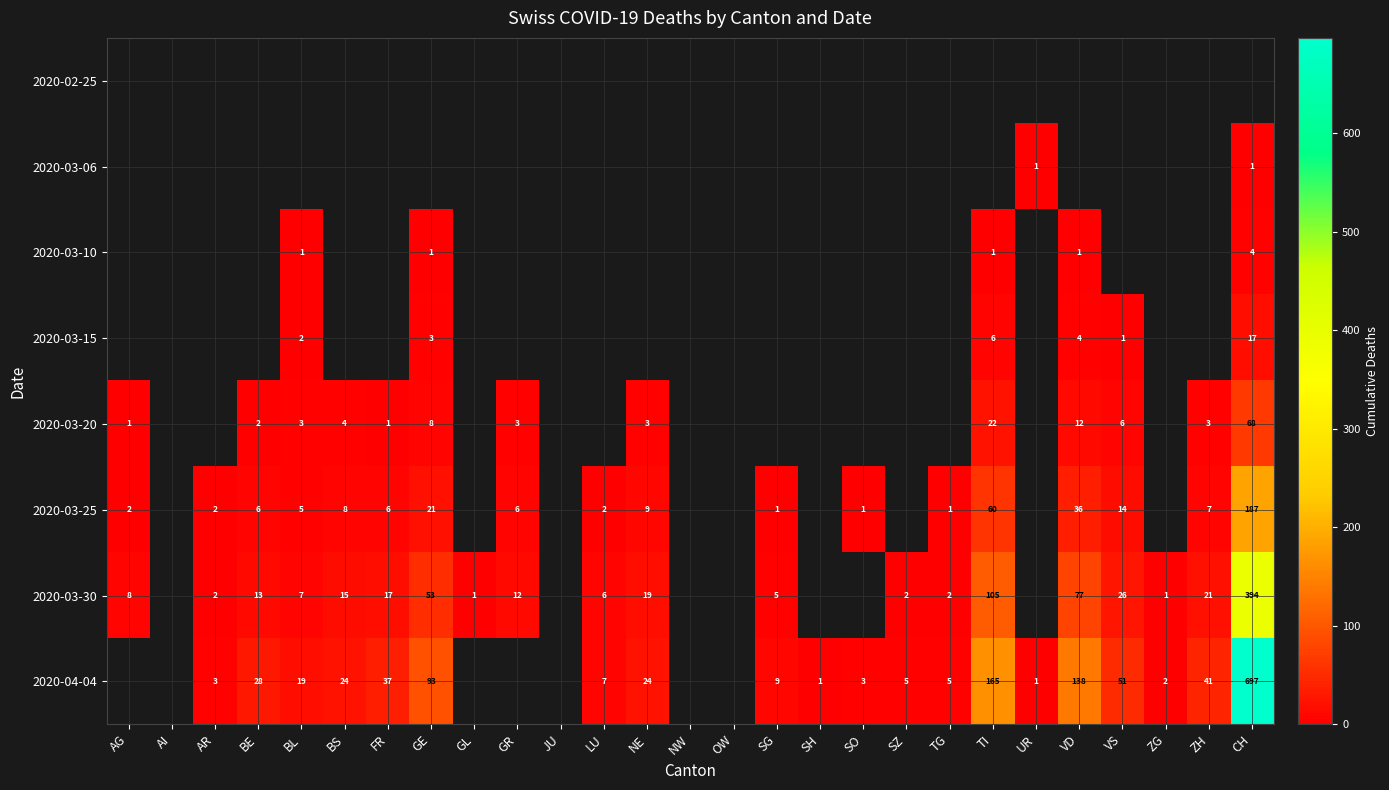

True or false: 2020-03-20 has a value of 68 at CH.

True